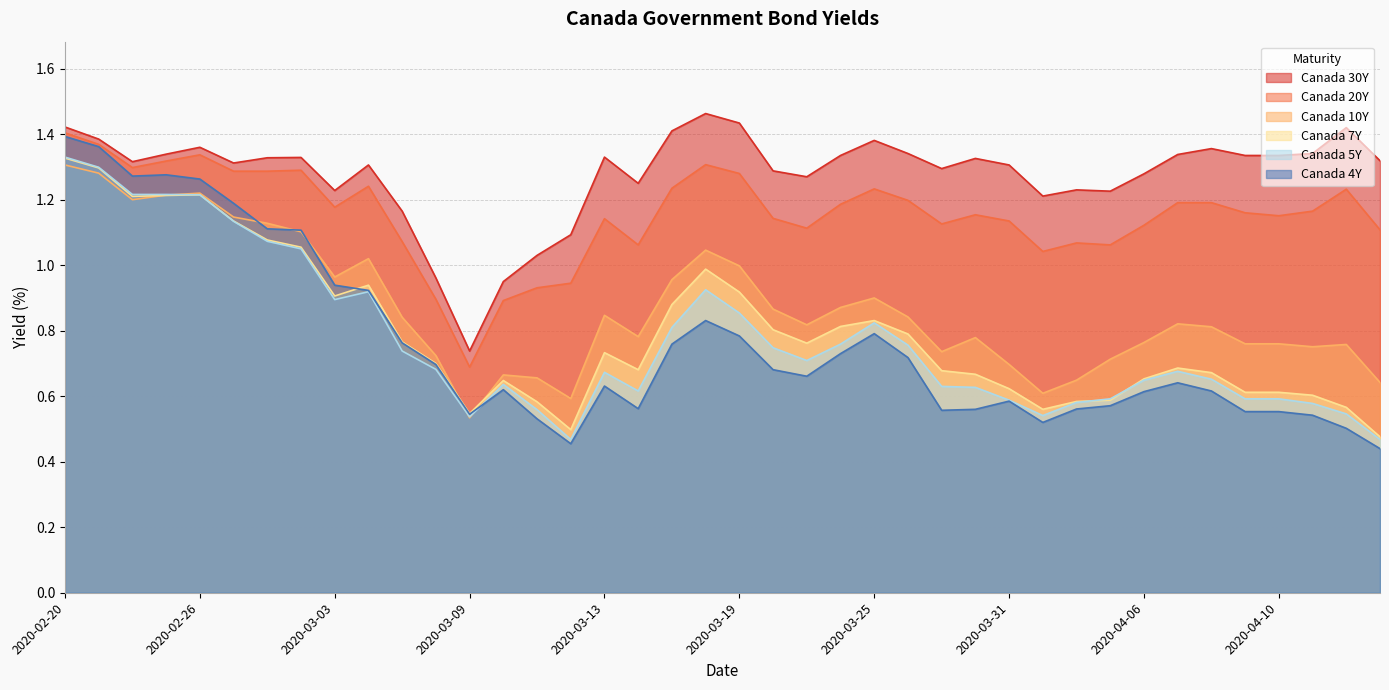

Which series changed the most between 2020-03-04 and 2020-04-09?

Canada 4Y